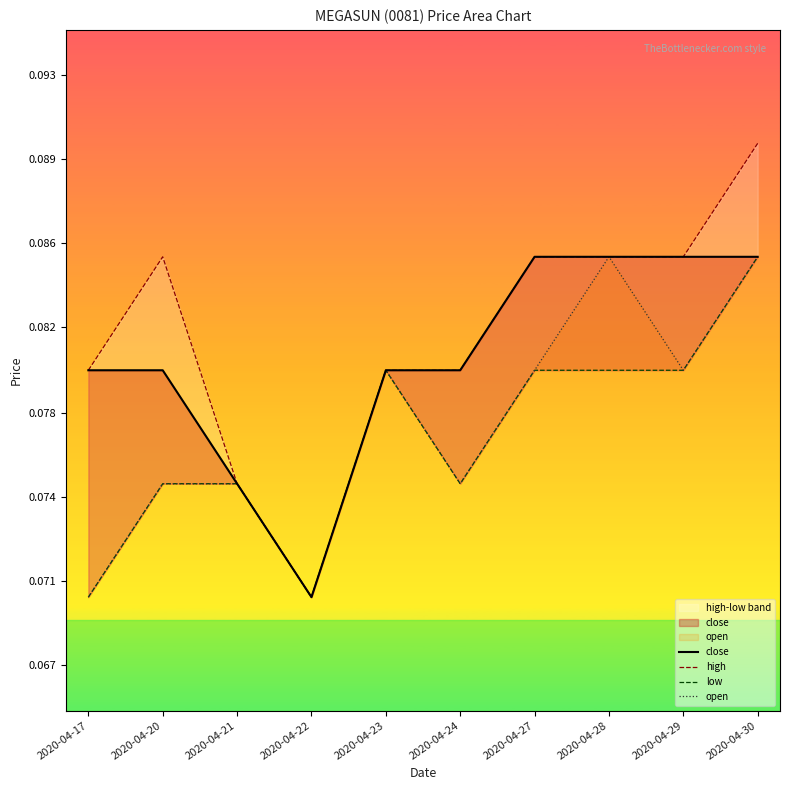

Which has a higher value, 2020-04-17 or 2020-04-20?

2020-04-17